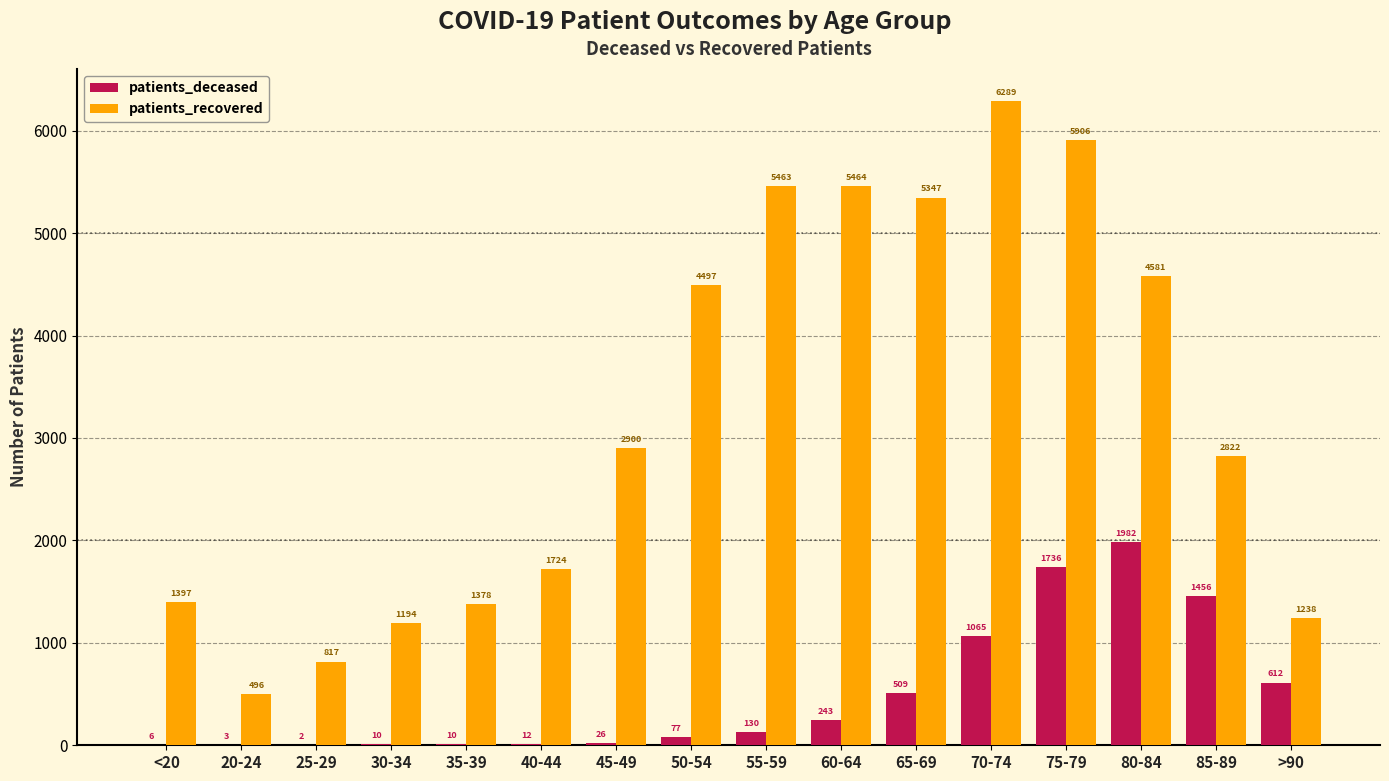

Which category has the highest value across all series?

70-74